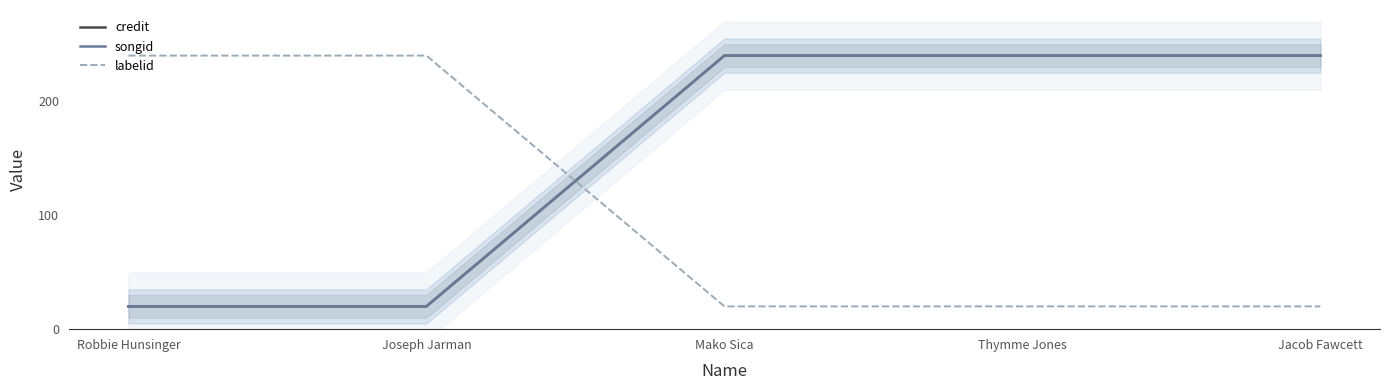

Reading left to right, extract all data points from this chart.

credit: 20	20	240	240	240
songid: 20	20	240	240	240
labelid: 240	240	20	20	20